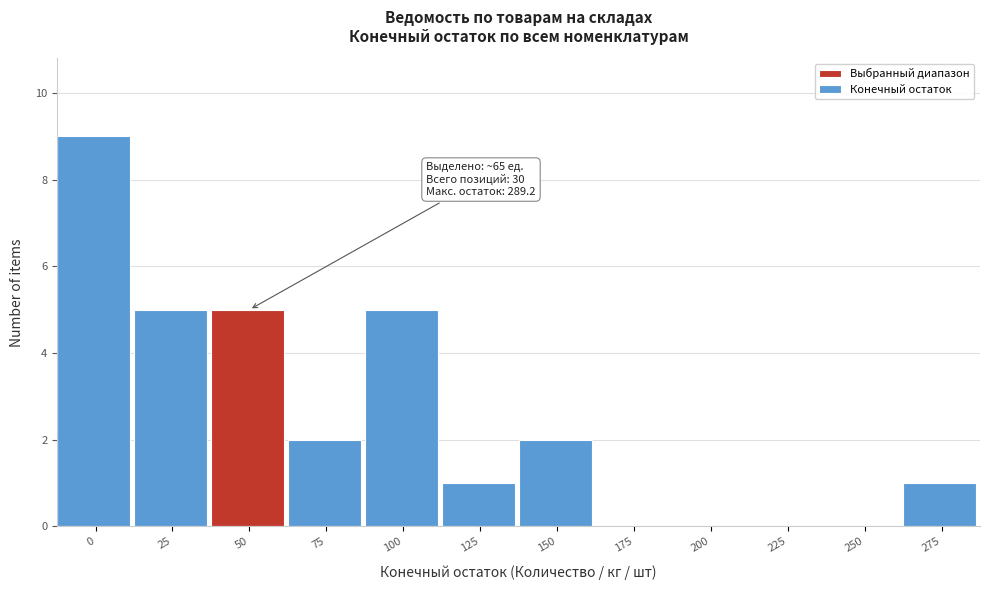

Reading right to left, list all the values displayed in this chart.

275=1	250=0	225=0	200=0	175=0	150=2	125=1	100=5	75=2	50=5	25=5	0=9